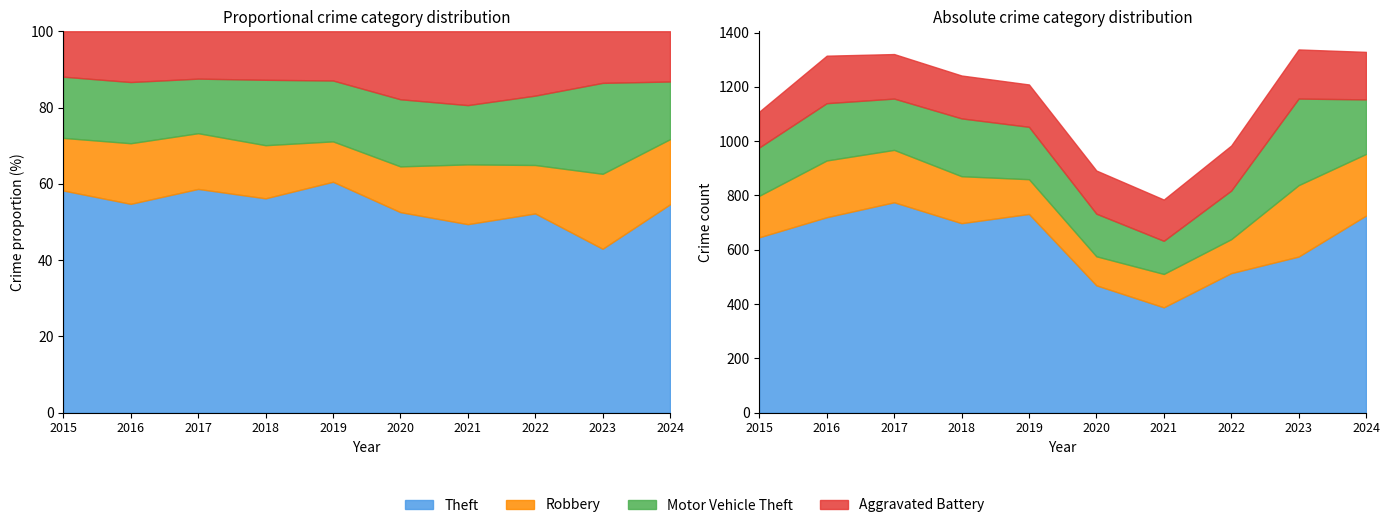

Rank the categories by Theft value from lowest to highest.

2021, 2020, 2022, 2023, 2015, 2018, 2016, 2024, 2019, 2017